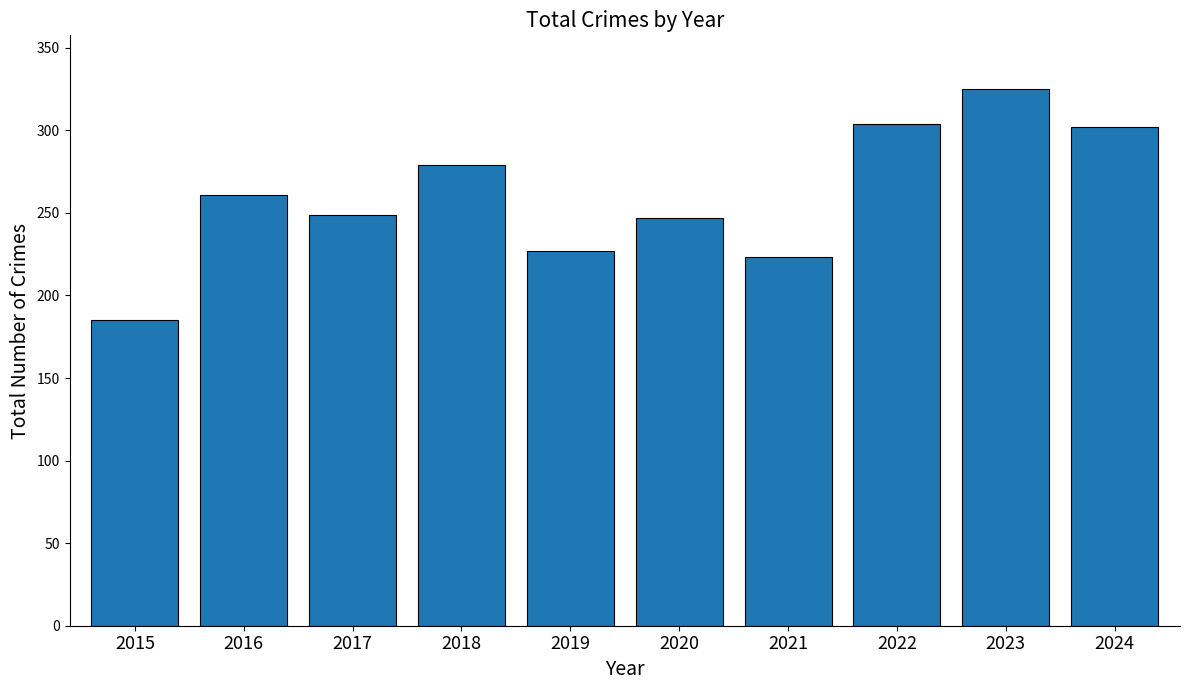

Which category has the lowest value across all series?

2015